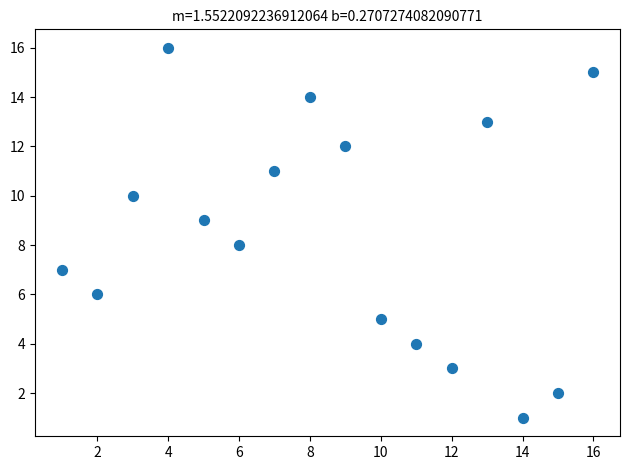

What is the range of X values (max minus min)?

15